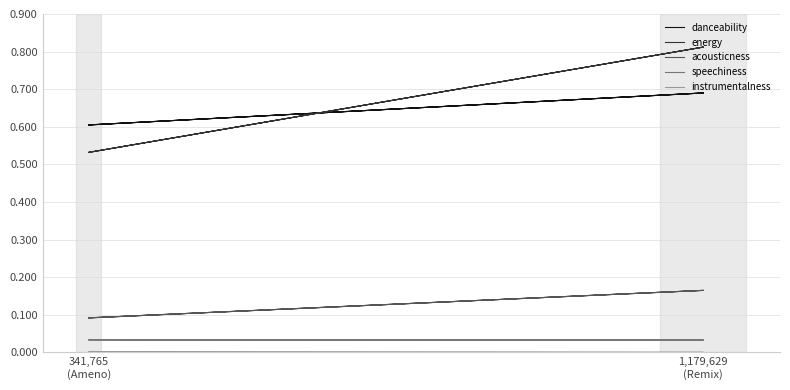

At which label is energy closest to 0?

341,765
(Ameno)